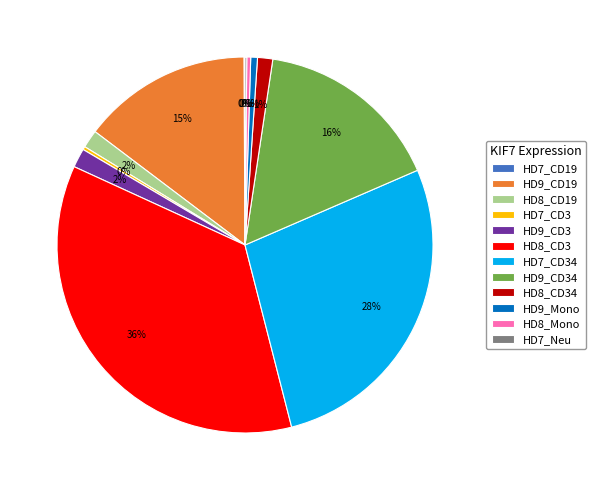

Is HD9_CD3 the majority of the pie?

No